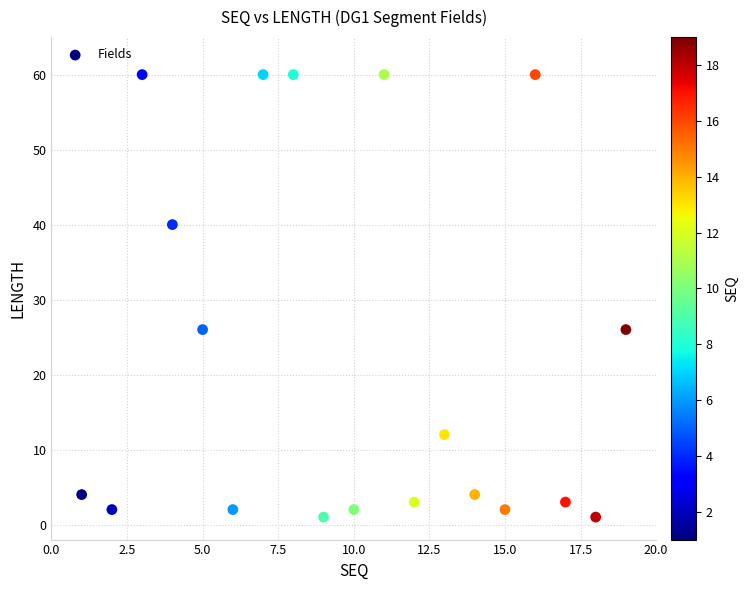

What is the range of X values (max minus min)?

18